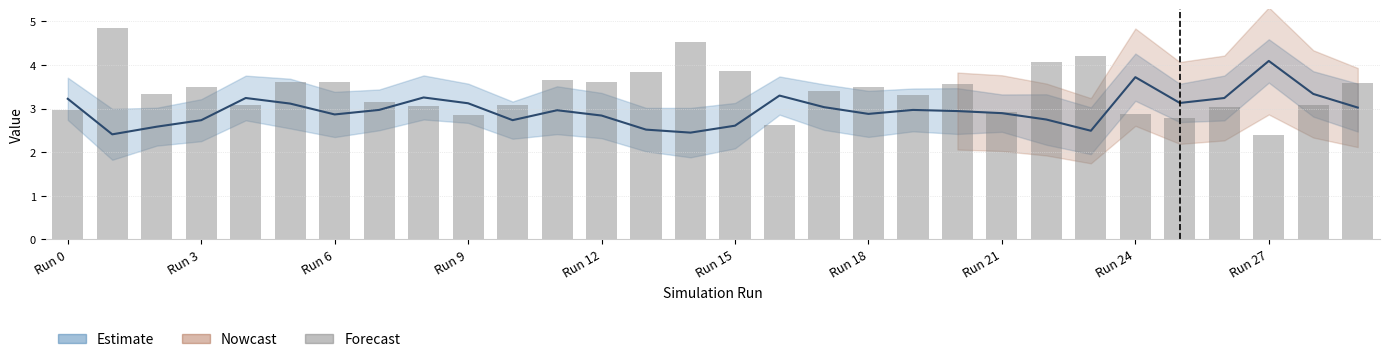

How many values are below 3?

7